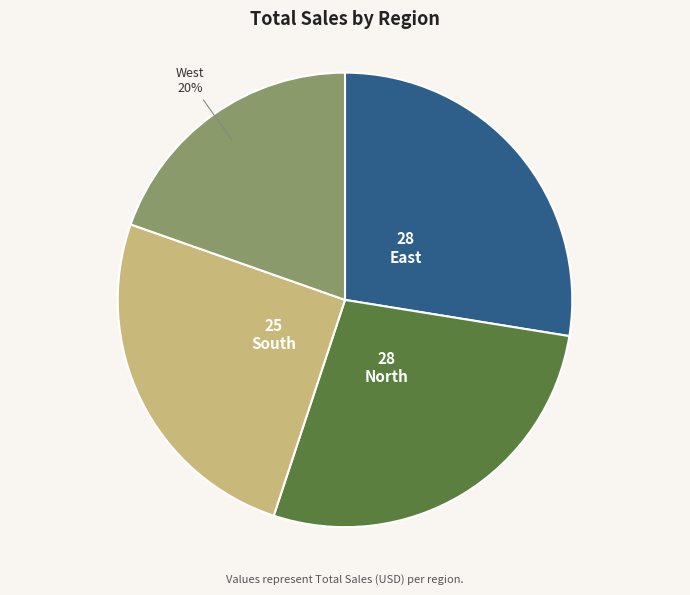

Approximately how many times larger is the value at South compared to North?

0.9